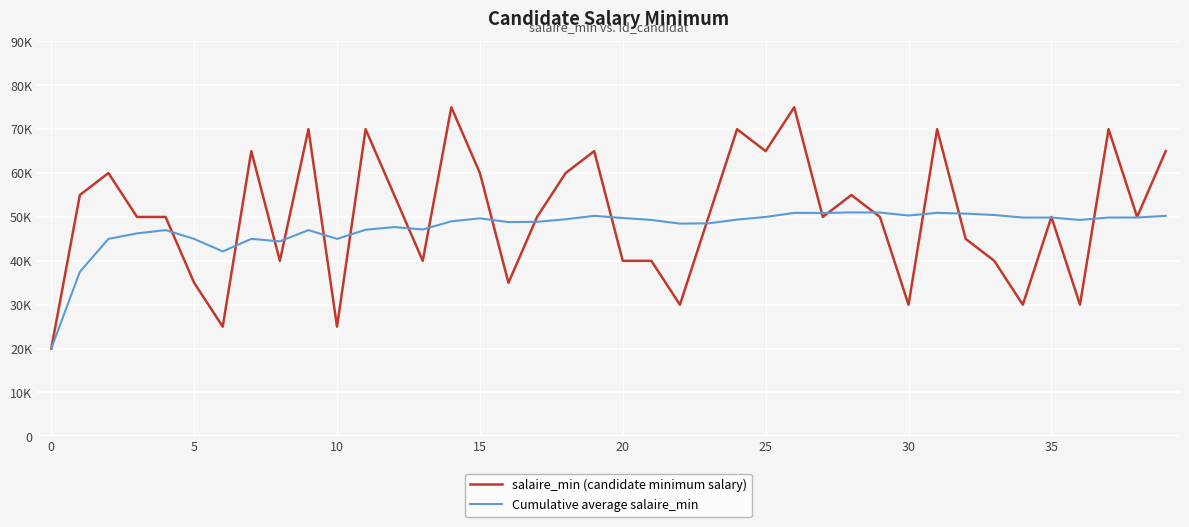

Which label corresponds to the largest value in the chart?

14